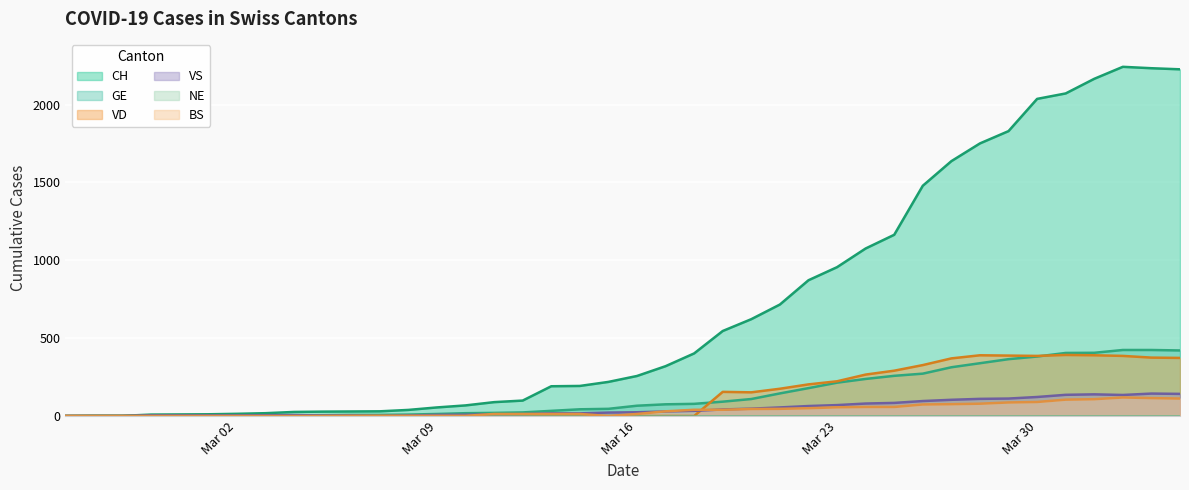

What is the greatest value displayed?

2243